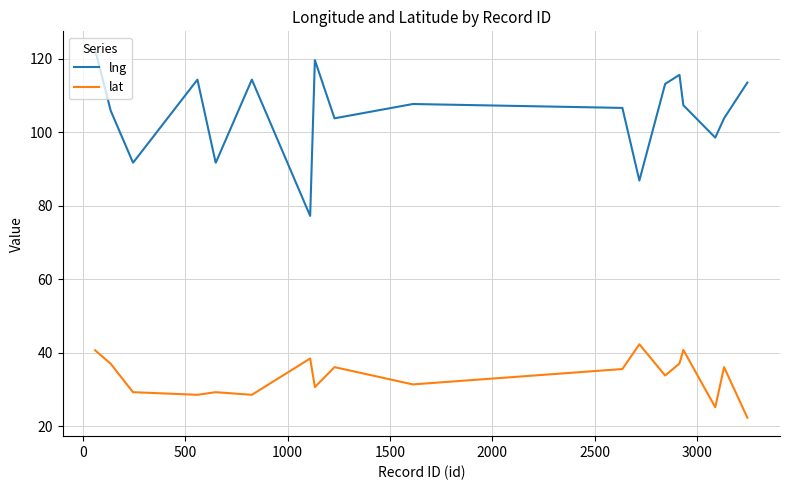

What is the highest value of the lng series?

122.5